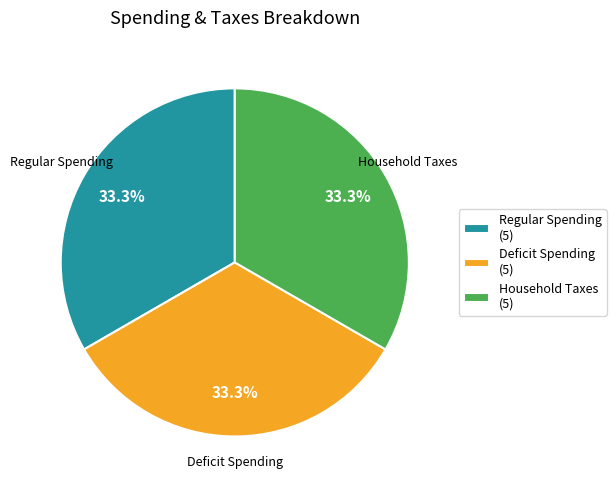

What is the ratio of the value at Household Taxes (5) to the value at Regular Spending (5)?

1.0